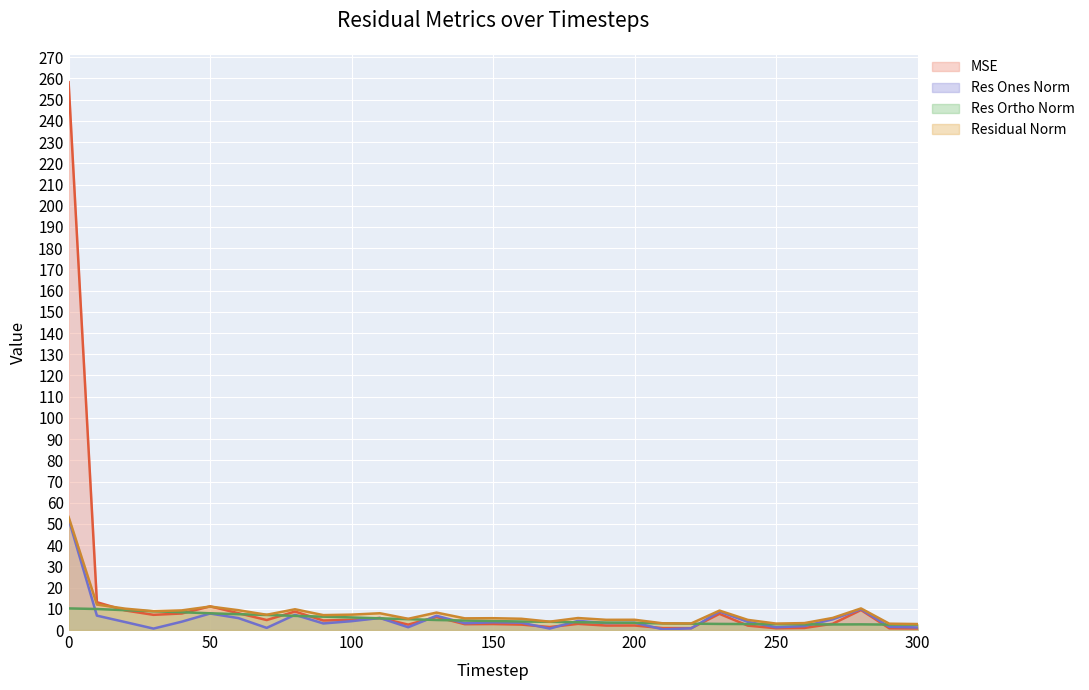

True or false: residual_norm and res_ortho_norm intersect in this chart.

False